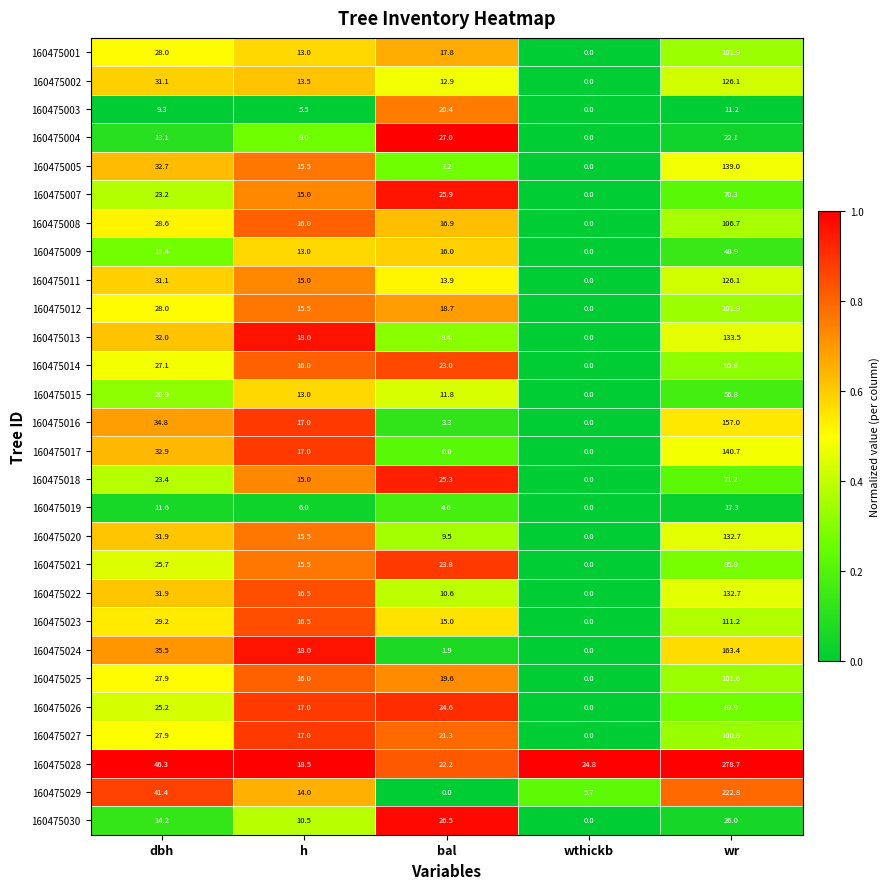

Is it true that 160475016 equals 89.2 at wthickb?

False